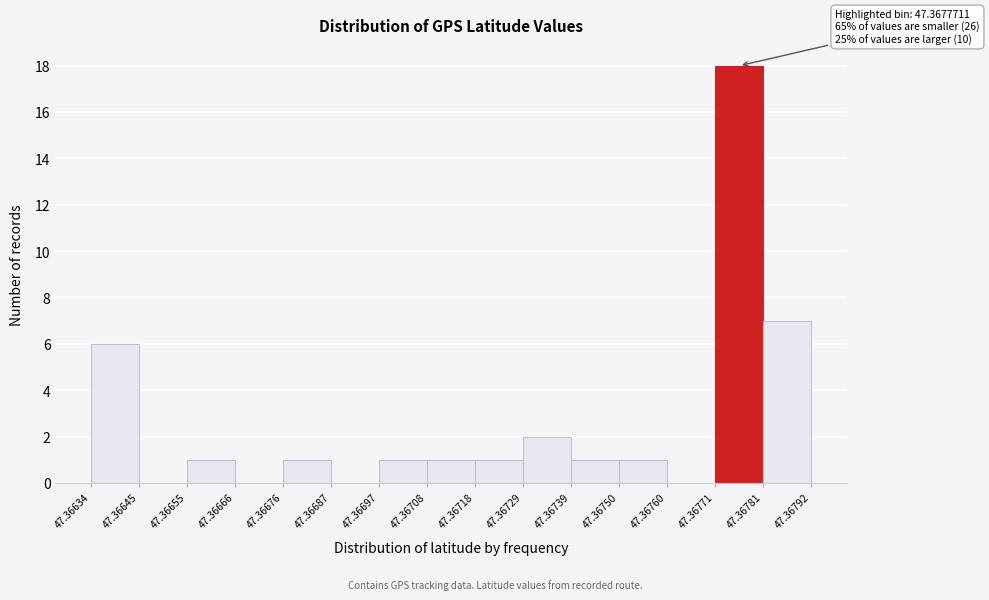

Over which range of the x-axis is the bar tallest?

47.36771 to 47.36781